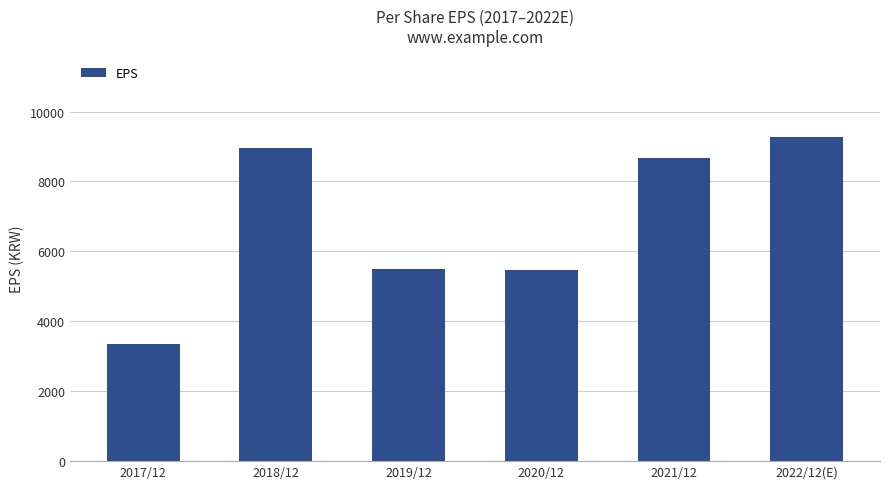

Is it true that the value at 2021/12 is 8673?

True